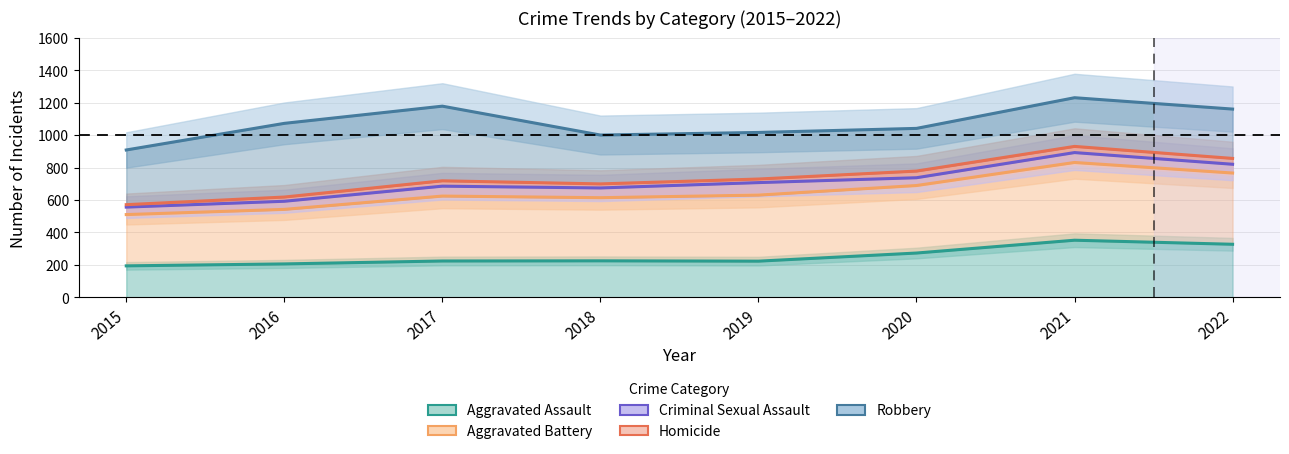

In Robbery, how many points are higher than both neighbors (excluding endpoints)?

2